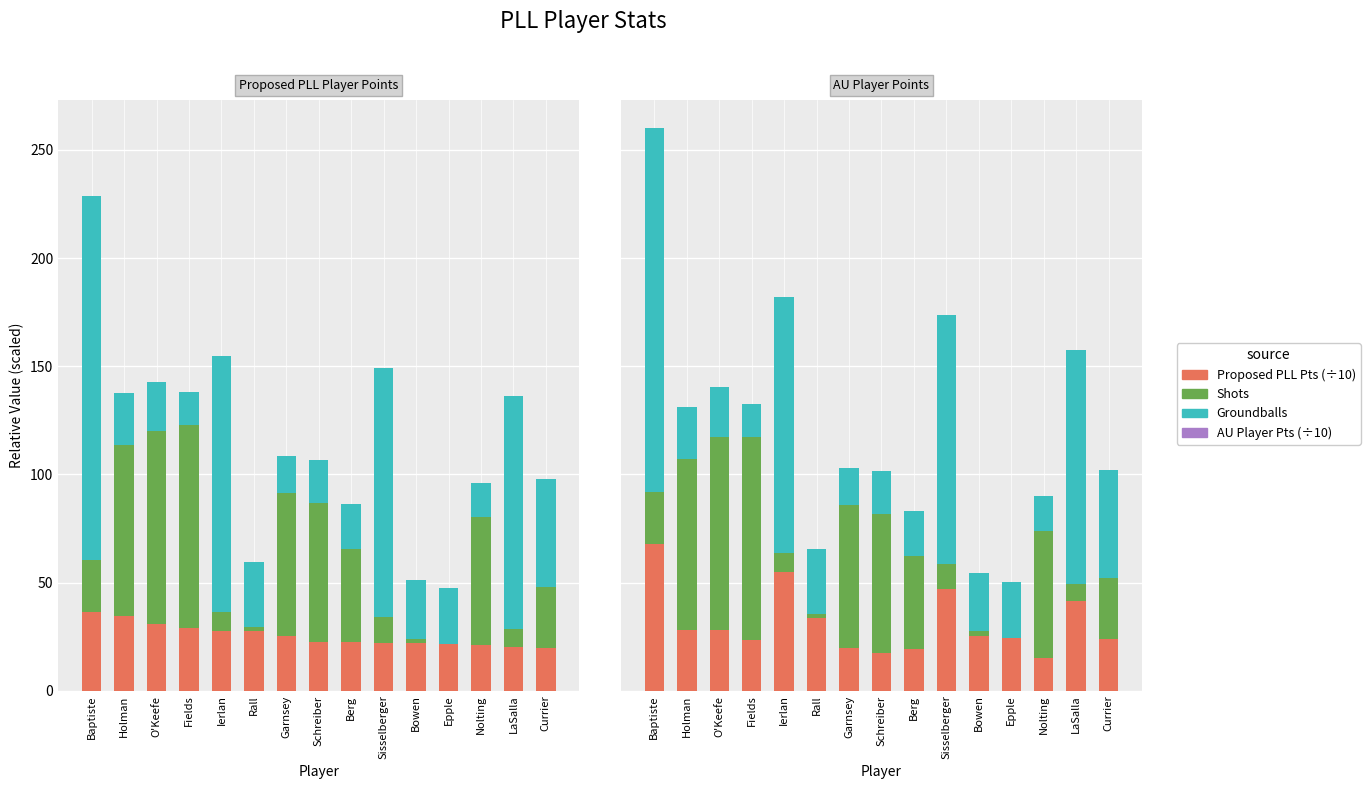

Reading left to right, what are all the values shown in this chart?

Proposed PLL Player Points: 36.6	34.6	30.9	29.0	27.6	27.6	25.5	22.6	22.5	22.2	22.1	21.4	21.1	20.4	19.9
Shots: 24.0	79.0	89.0	94.0	9.0	2.0	66.0	64.0	43.0	12.0	2.0	0.0	59.0	8.0	28.0
Groundballs: 168.0	24.0	23.0	15.0	118.0	30.0	17.0	20.0	21.0	115.0	27.0	26.0	16.0	108.0	50.0
AU Player Points: 68.0	28.2	28.2	23.4	54.8	33.4	19.8	17.6	19.2	46.8	25.4	24.4	15.0	41.4	24.0